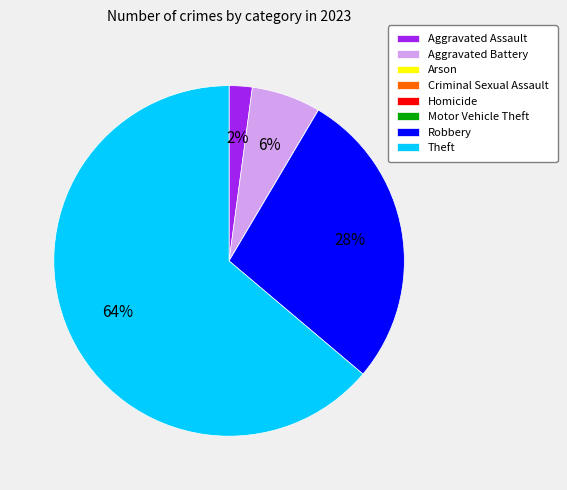

What is the majority slice?

Theft